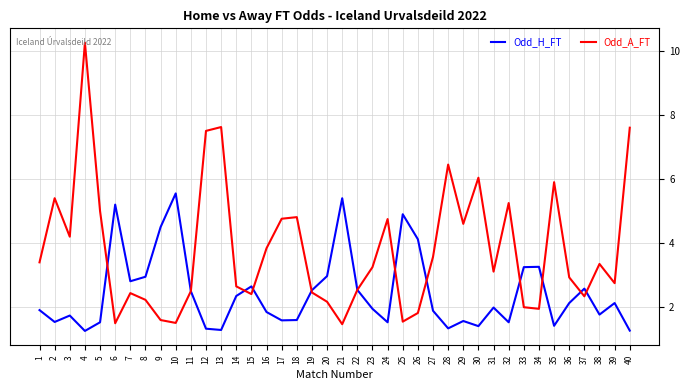

What value does the Odd_H_FT series have at 38?

1.8